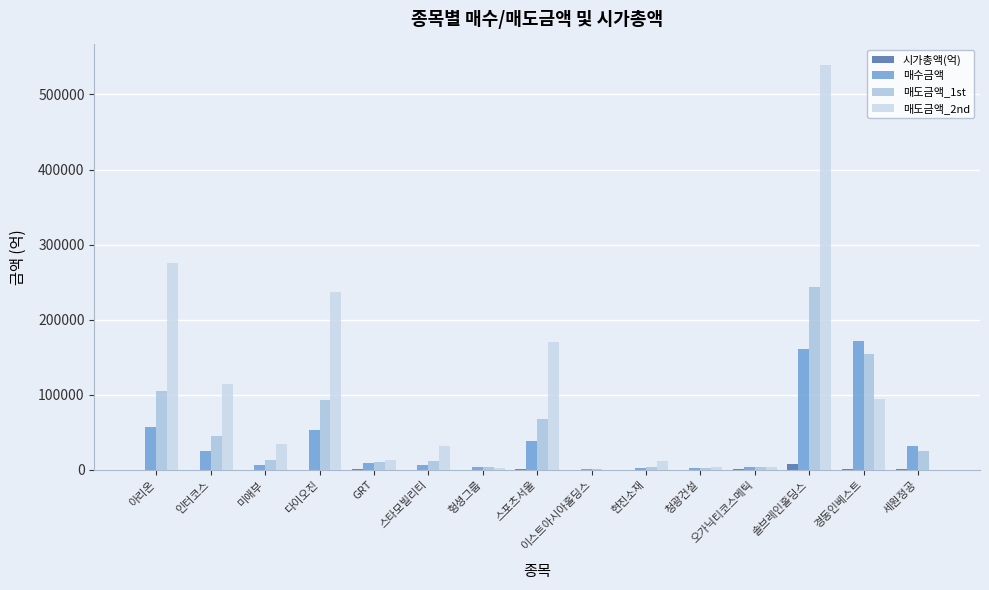

How many groups of bars are there?

15